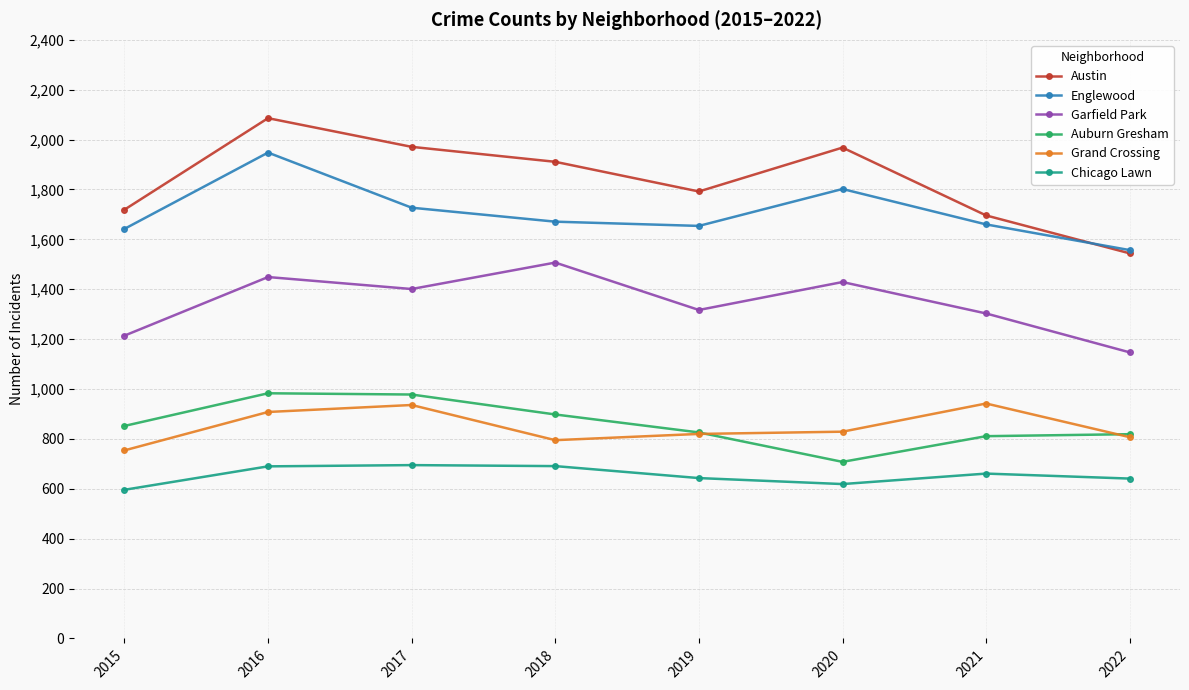

What is the difference between the maximum and second lowest values in the Englewood series?

306